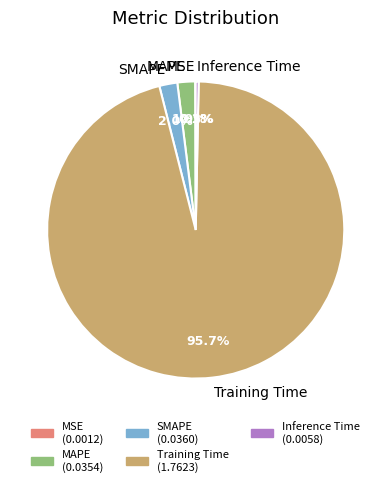

The MAPE slice represents 12% of the pie. True or false?

False